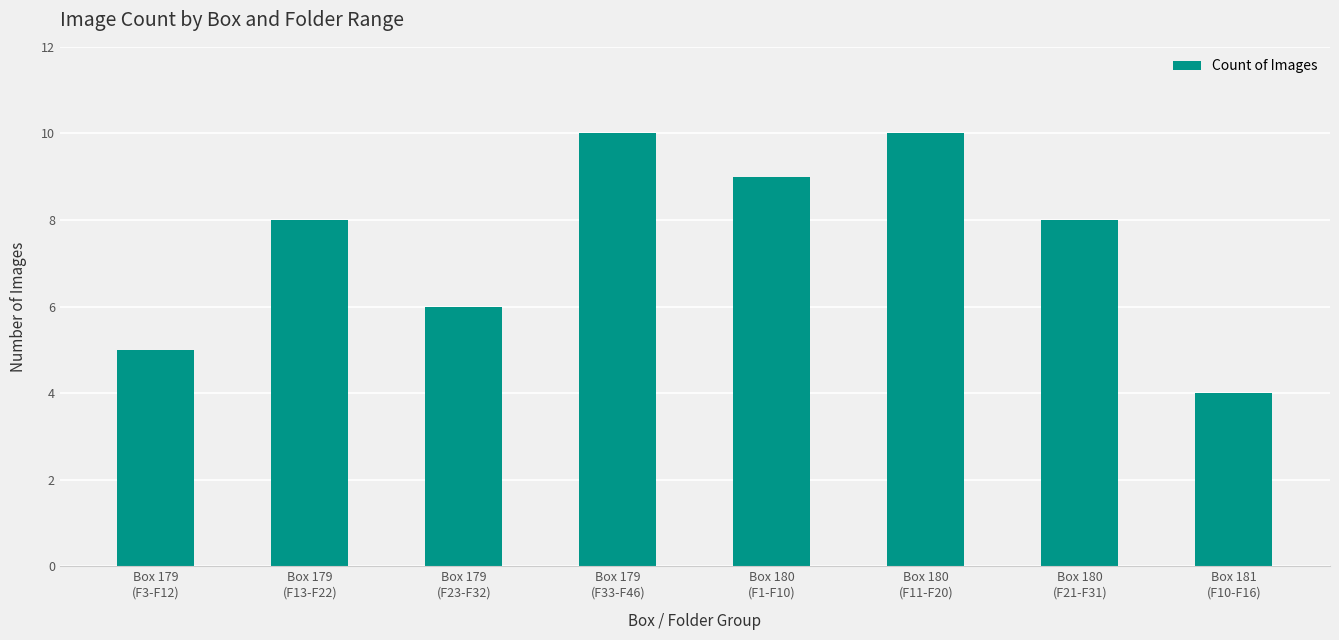

What is the average value?

8